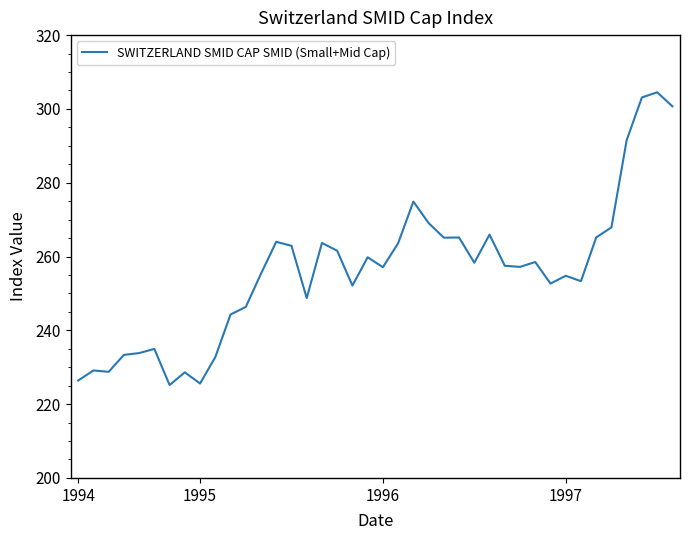

What is the maximum value shown in the chart?

304.5